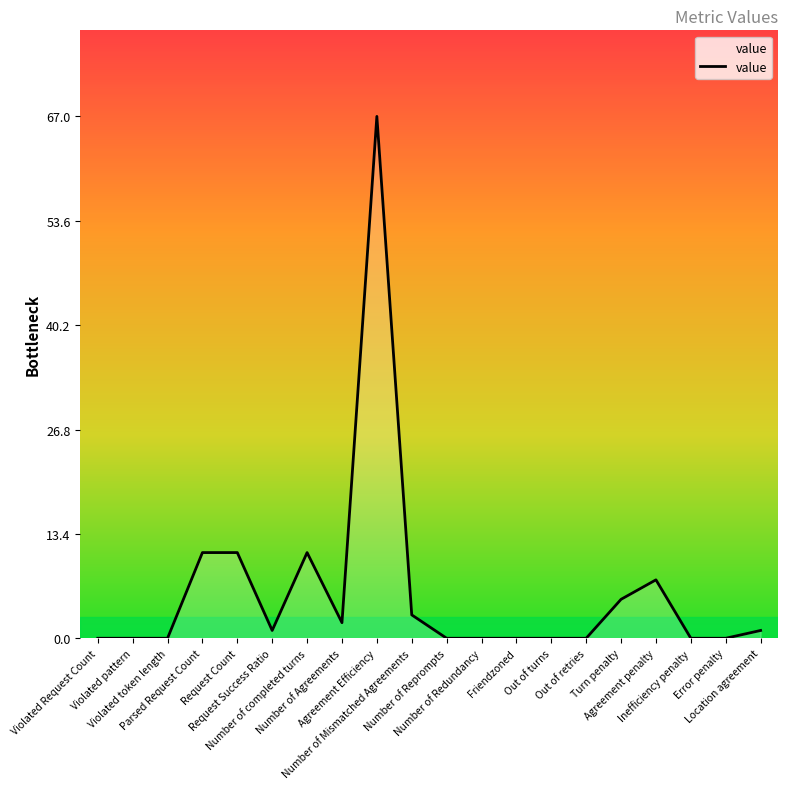

What is the sum of all values?

119.5